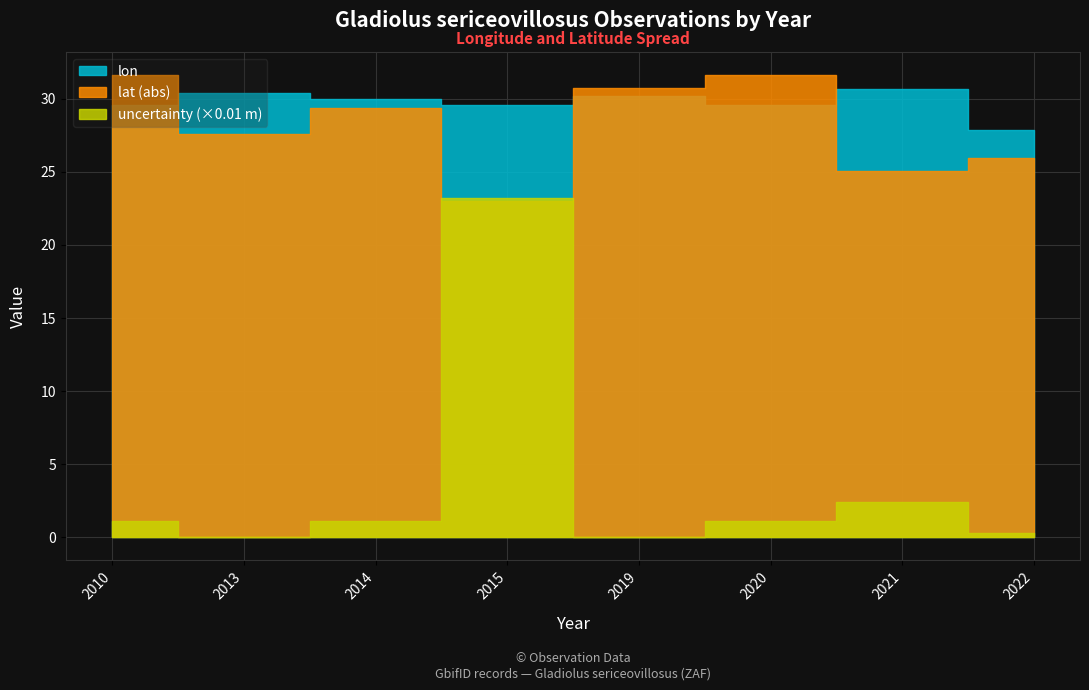

Which series has the widest spread of values?

coordinateUncertainty